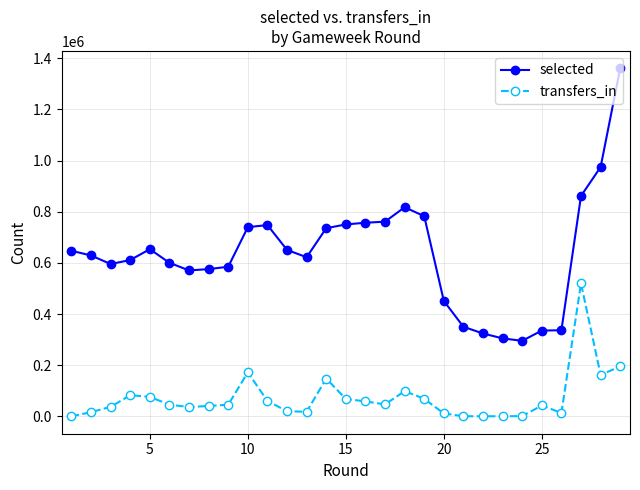

True or false: transfers_in has more than 1 interior local peaks.

True